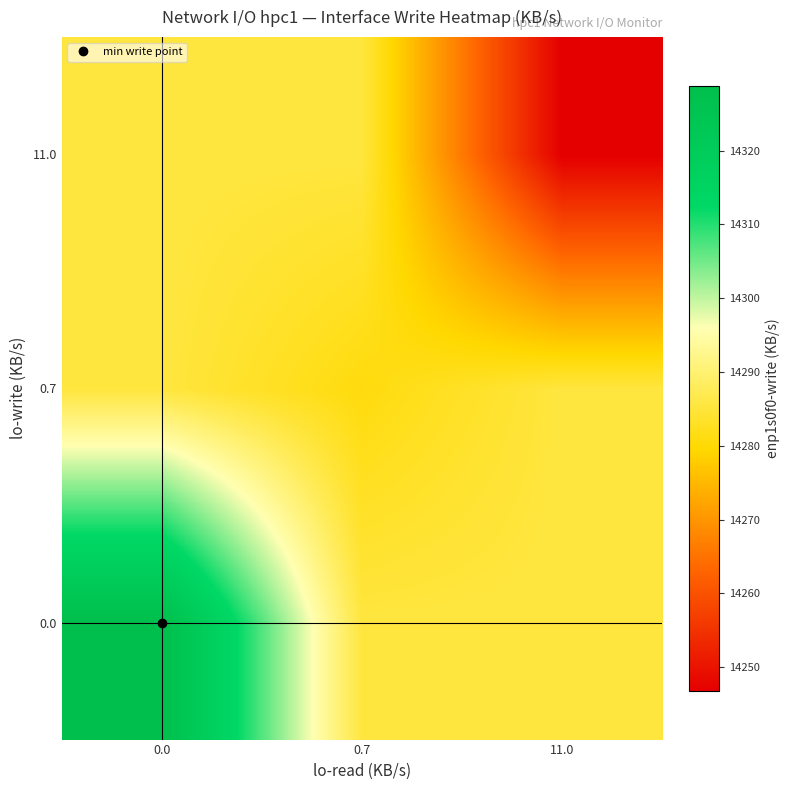

Reading left to right, what are all the values shown in this chart?

0.0: 0.0=14328.8	0.7=14285.5	11.0=14285.5
0.7: 0.0=14285.5	0.7=14280.8	11.0=14285.5
11.0: 0.0=14285.5	0.7=14285.5	11.0=14246.8